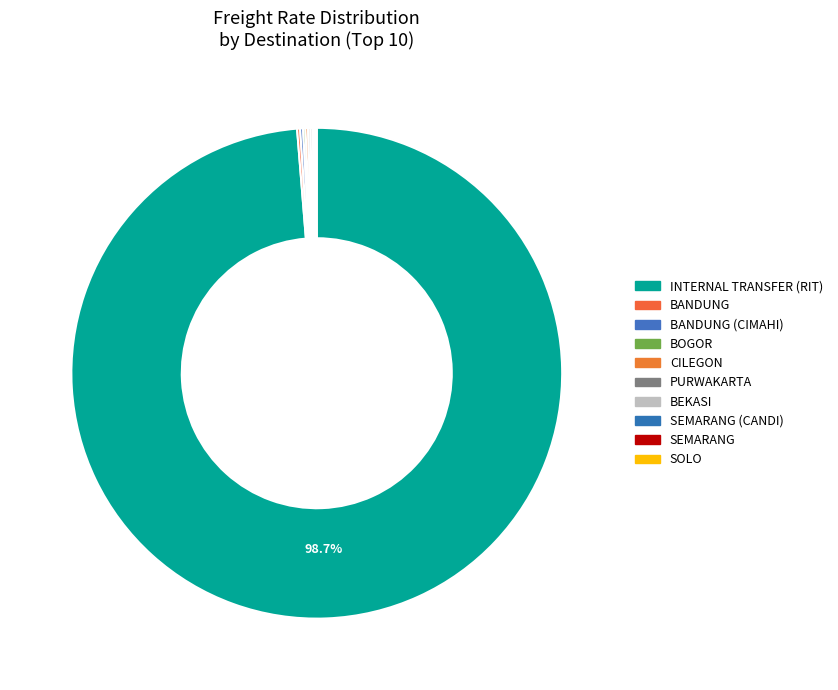

Which category accounts for the majority?

INTERNAL TRANSFER (RIT)